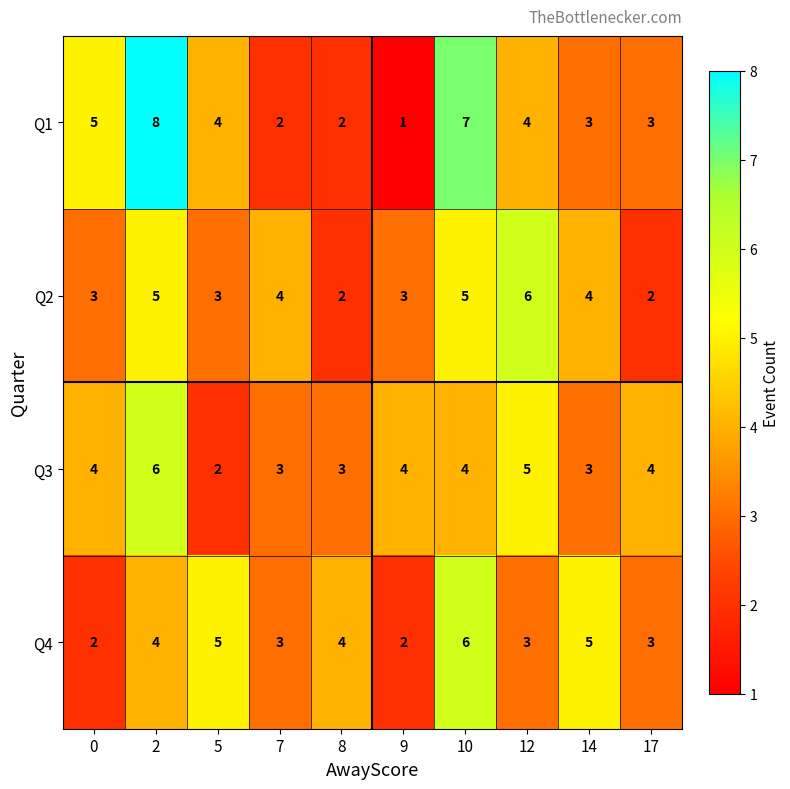

What is the difference between the highest and lowest values at 9?

3